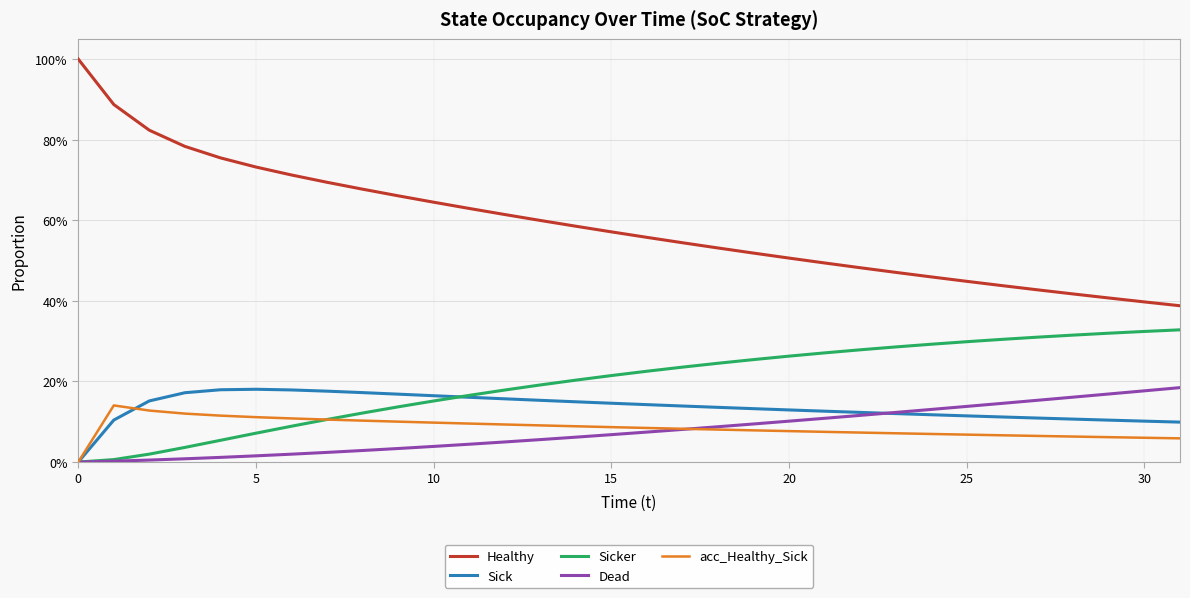

What are all the series names shown in the legend?

Healthy, Sick, Sicker, Dead, acc_Healthy_Sick